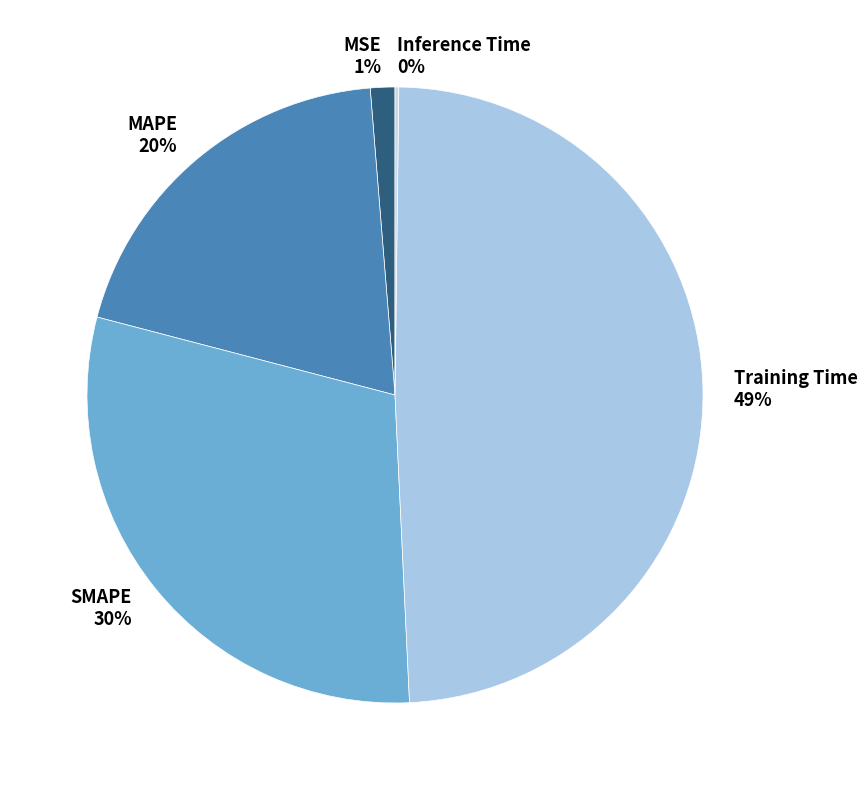

Which slice is the largest?

Training Time